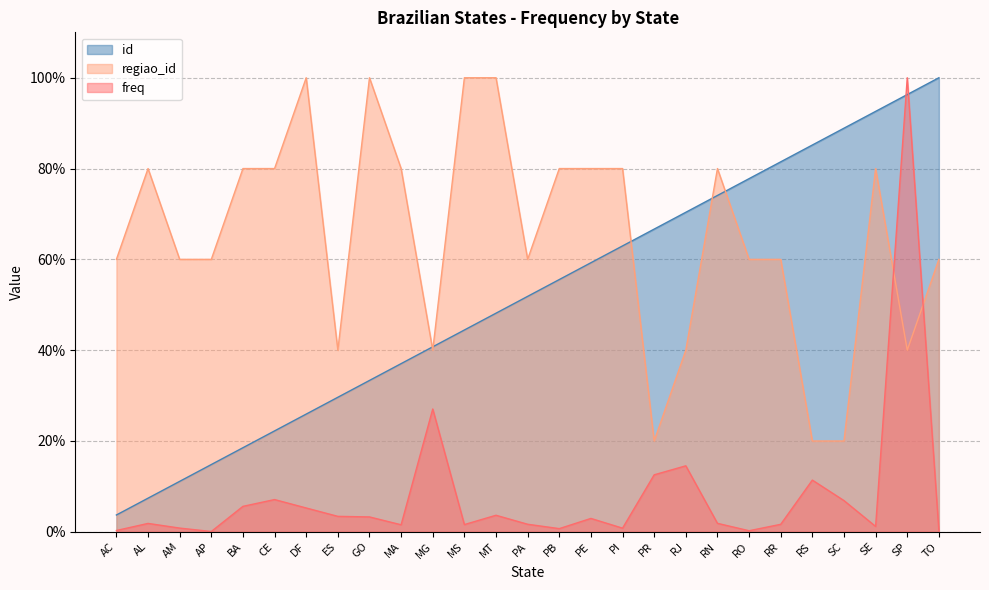

Is it true that id equals 79.7 at MS?

False